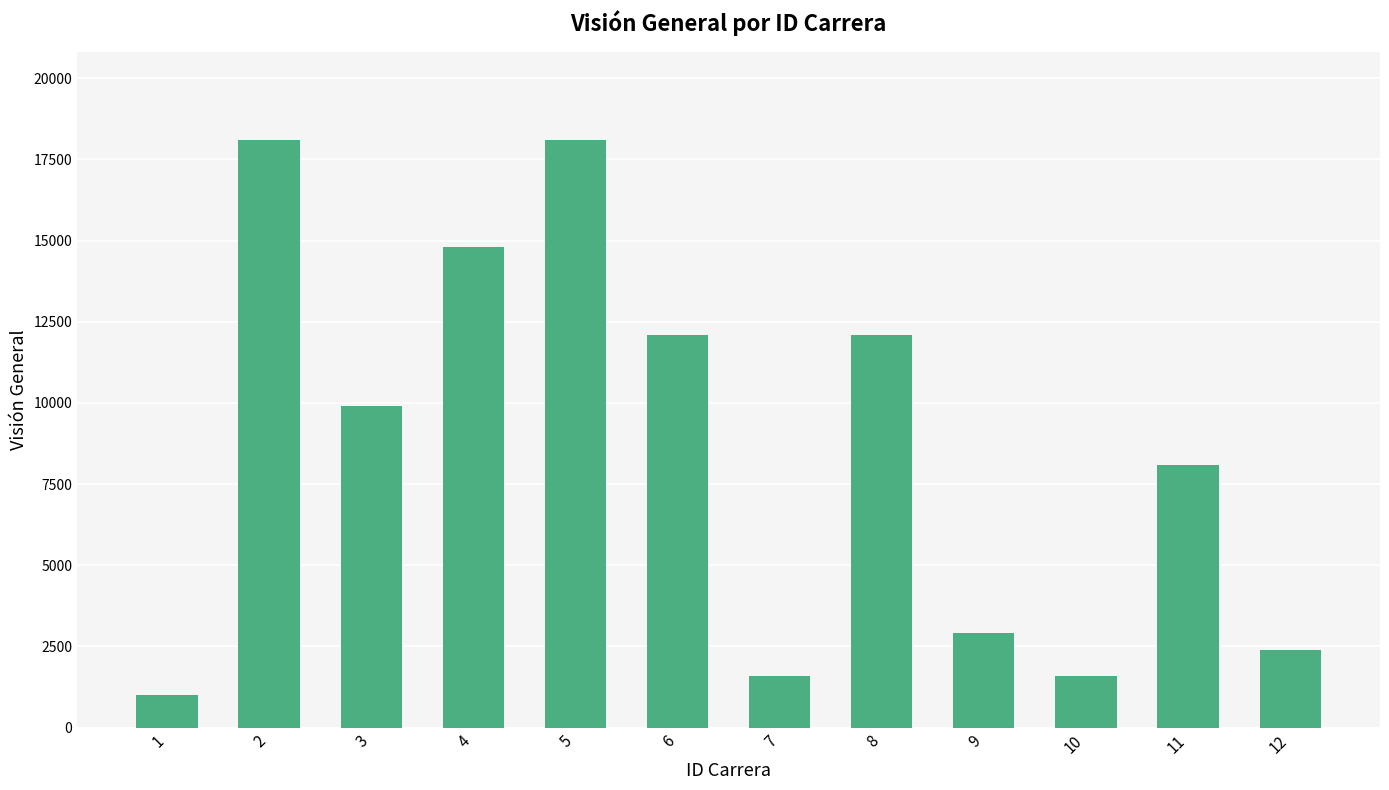

How many series are shown in this chart?

1